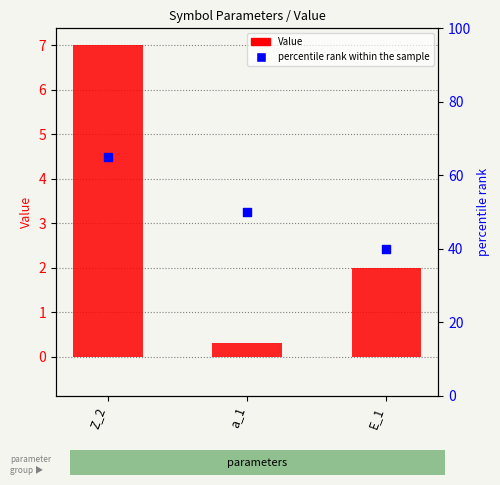

What are all the series names shown in the legend?

Value, percentile rank within the sample